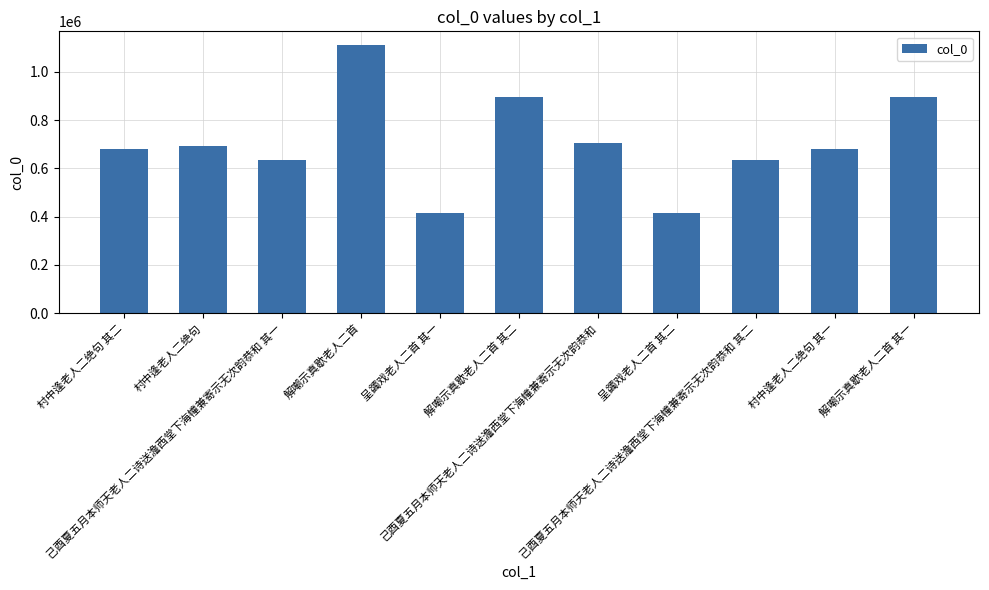

What is the value of the 3rd bar from the left?

634093